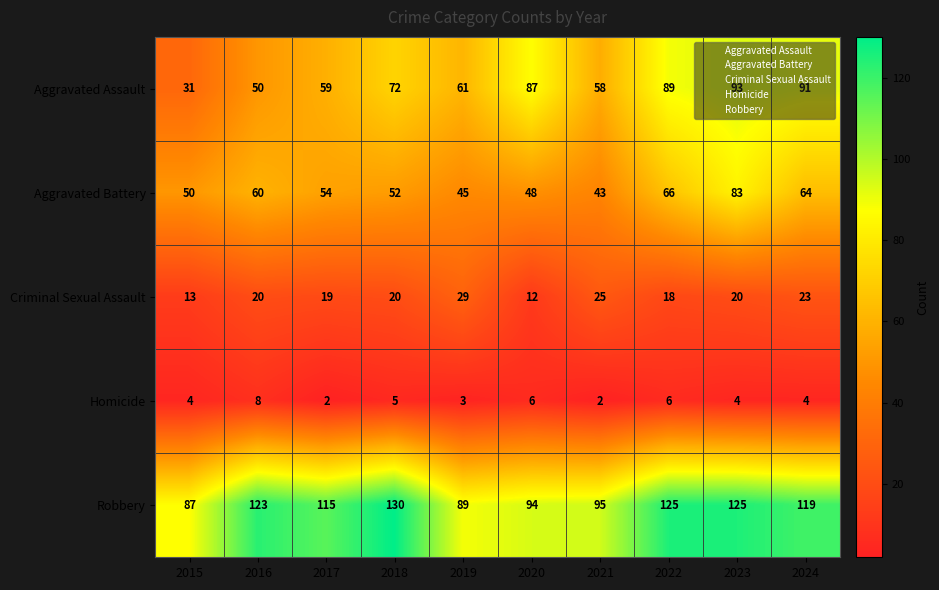

What is the approximate value of Aggravated Battery at 2016, to the nearest 10?

60